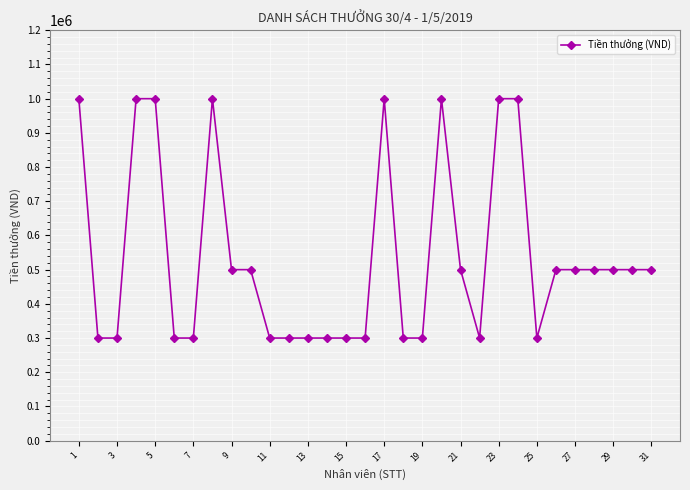

True or false: there are more than 1 points higher than both neighbors.

True